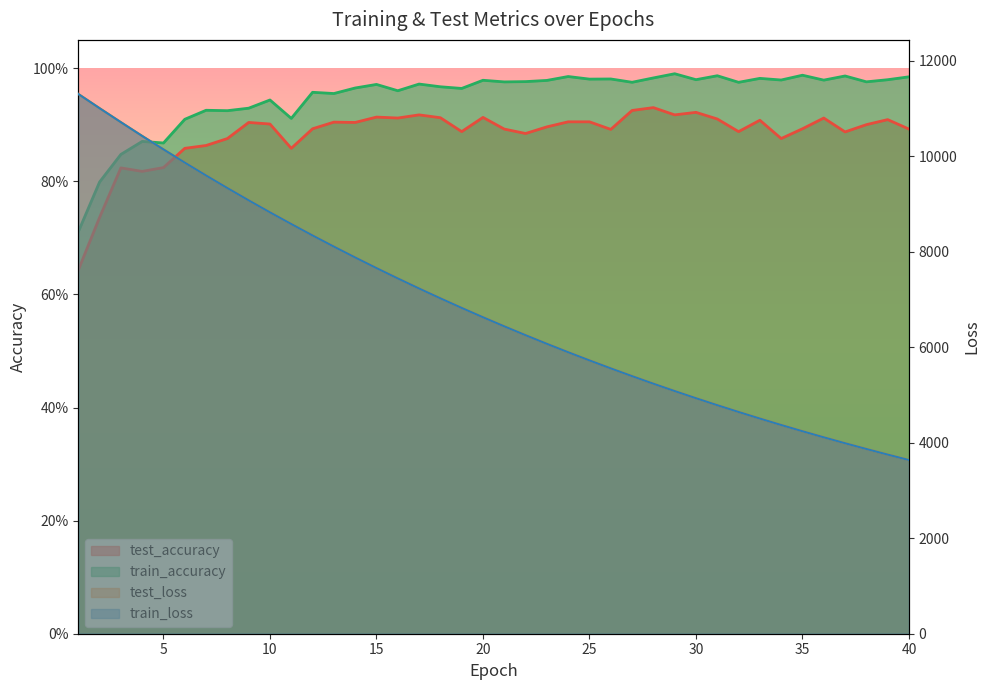

What is the spread (max minus min) of values at 38?

3868.3